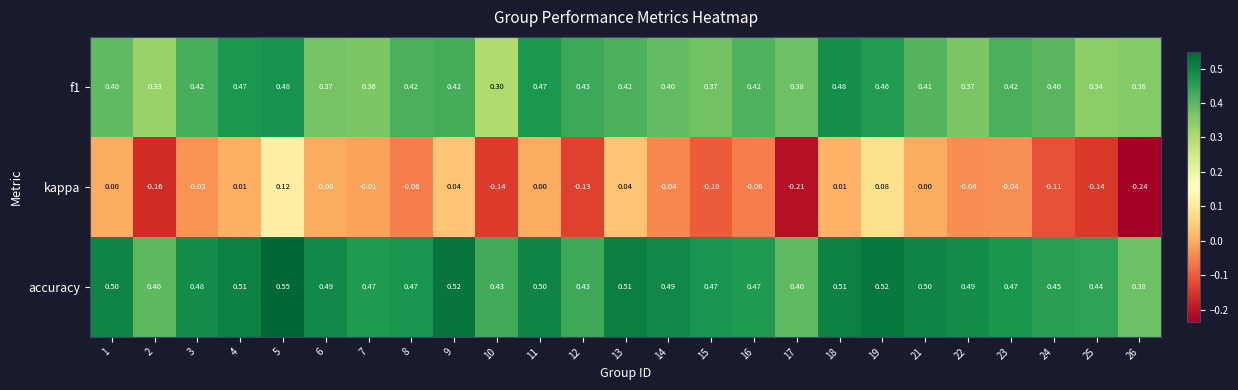

Is the value of kappa at 16 greater than the value of accuracy at 17?

No